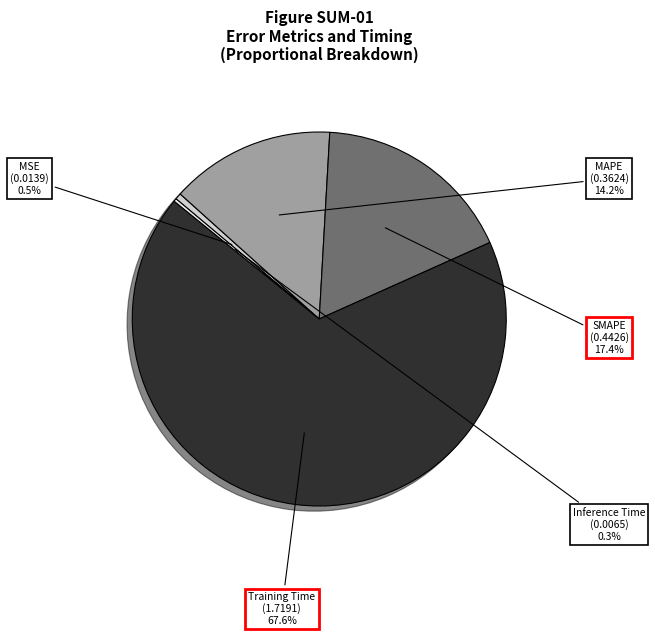

To the nearest percent, what is the difference between the MSE and Training Time slice percentages?

67%